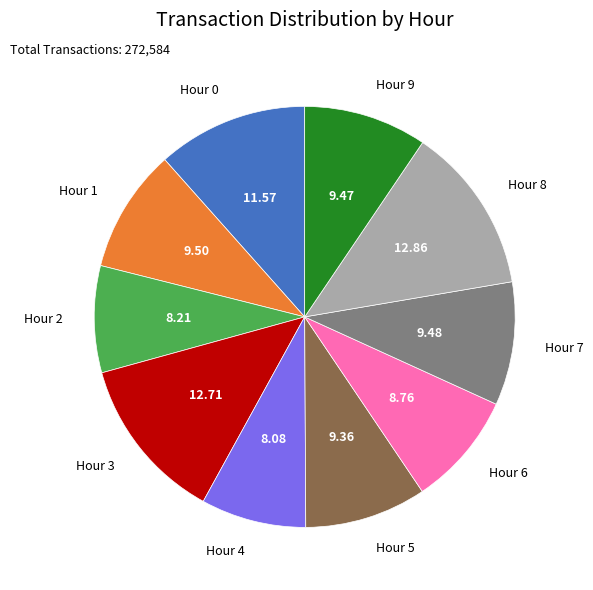

Count the number of slices in the pie.

10